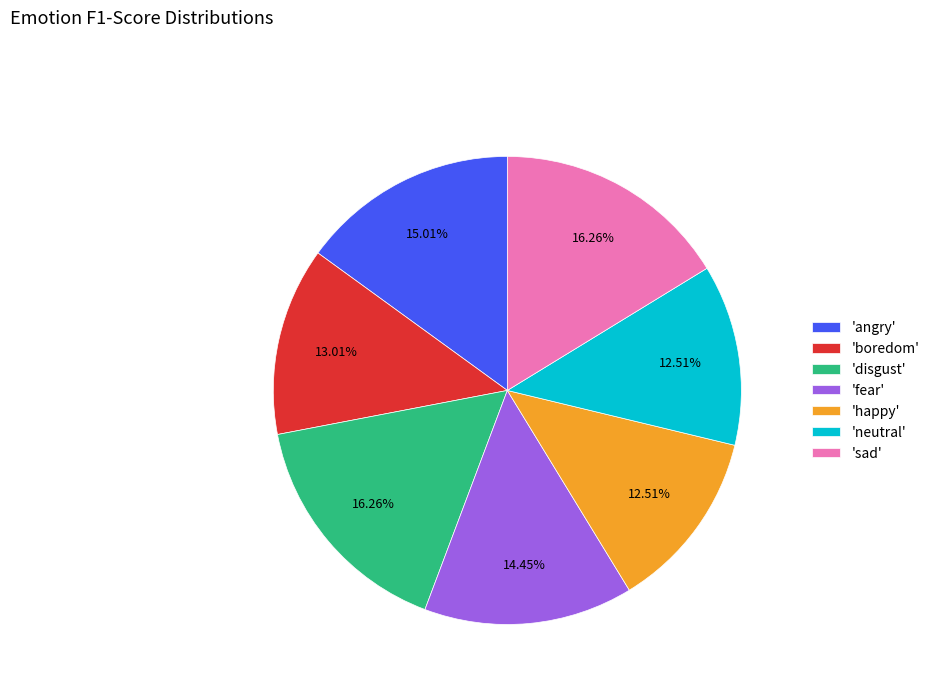

Combined, do 'disgust' and 'fear' account for over 50%?

No